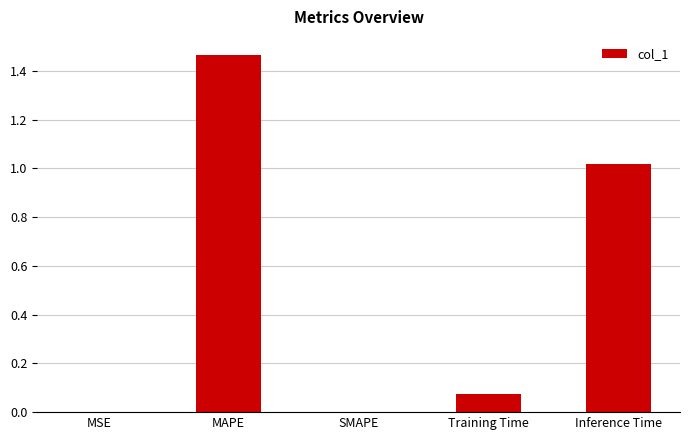

True or false: the data shows 0.0 at MSE.

True